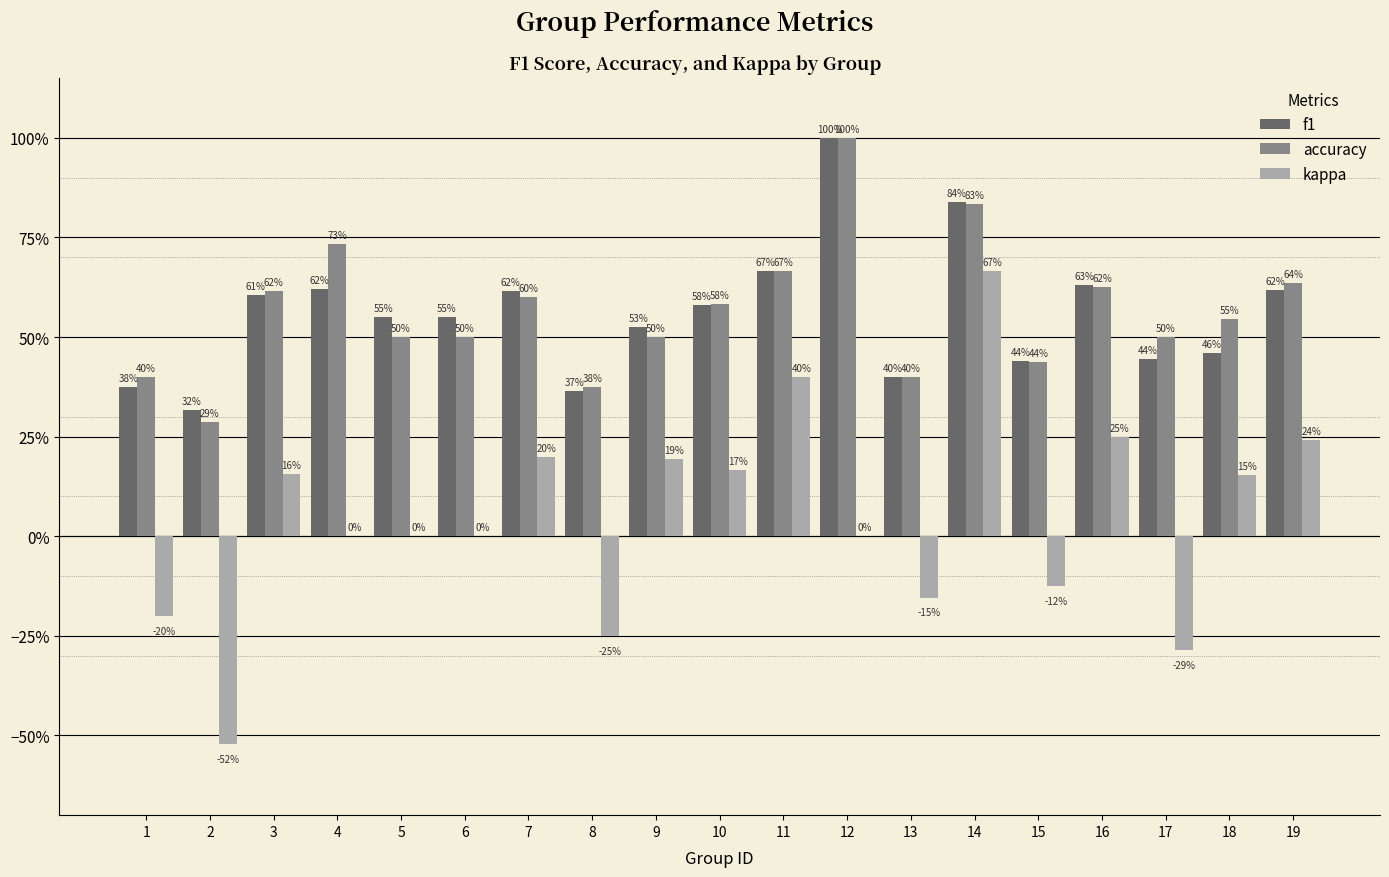

What is the difference between the highest and lowest values at 15?

0.6